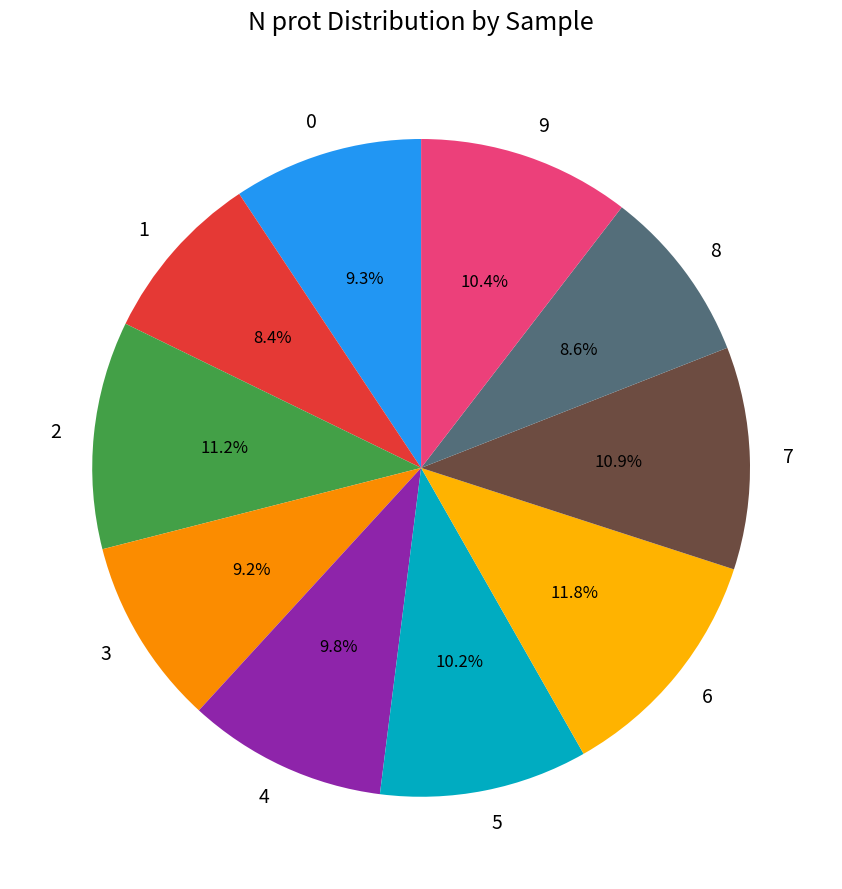

Which category has the biggest portion of the pie?

6